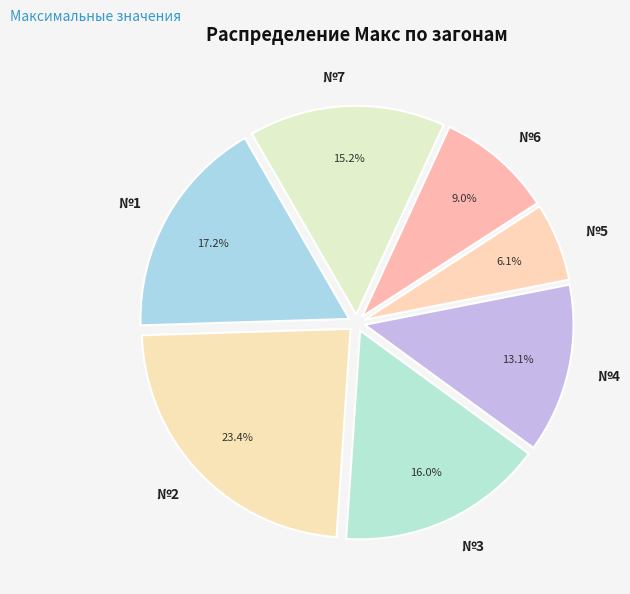

What percentage is the №6 slice, to the nearest percent?

9%